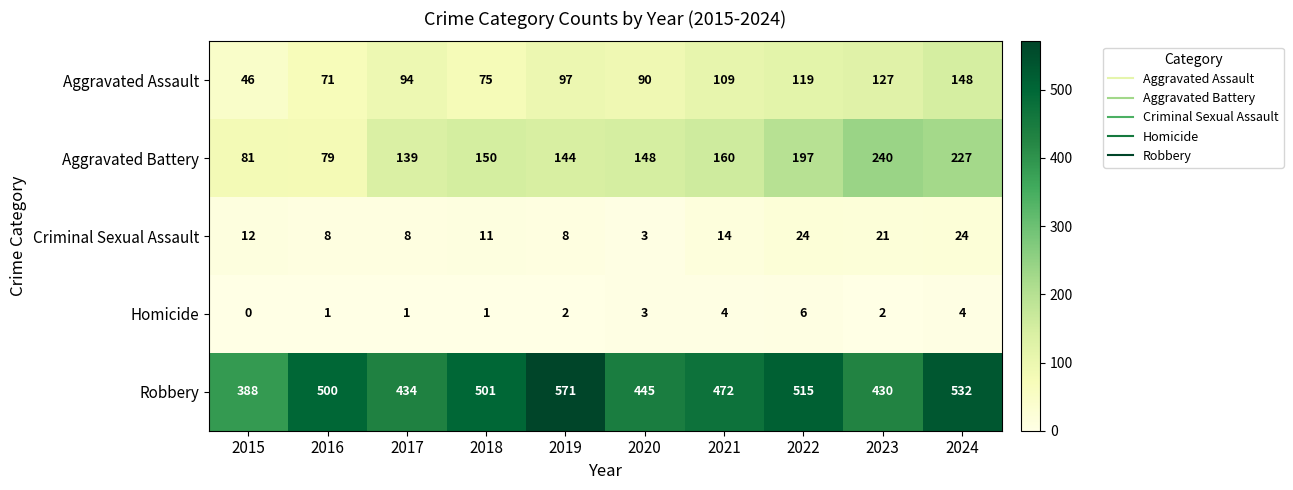

At how many categories does at least one series exceed 245?

10